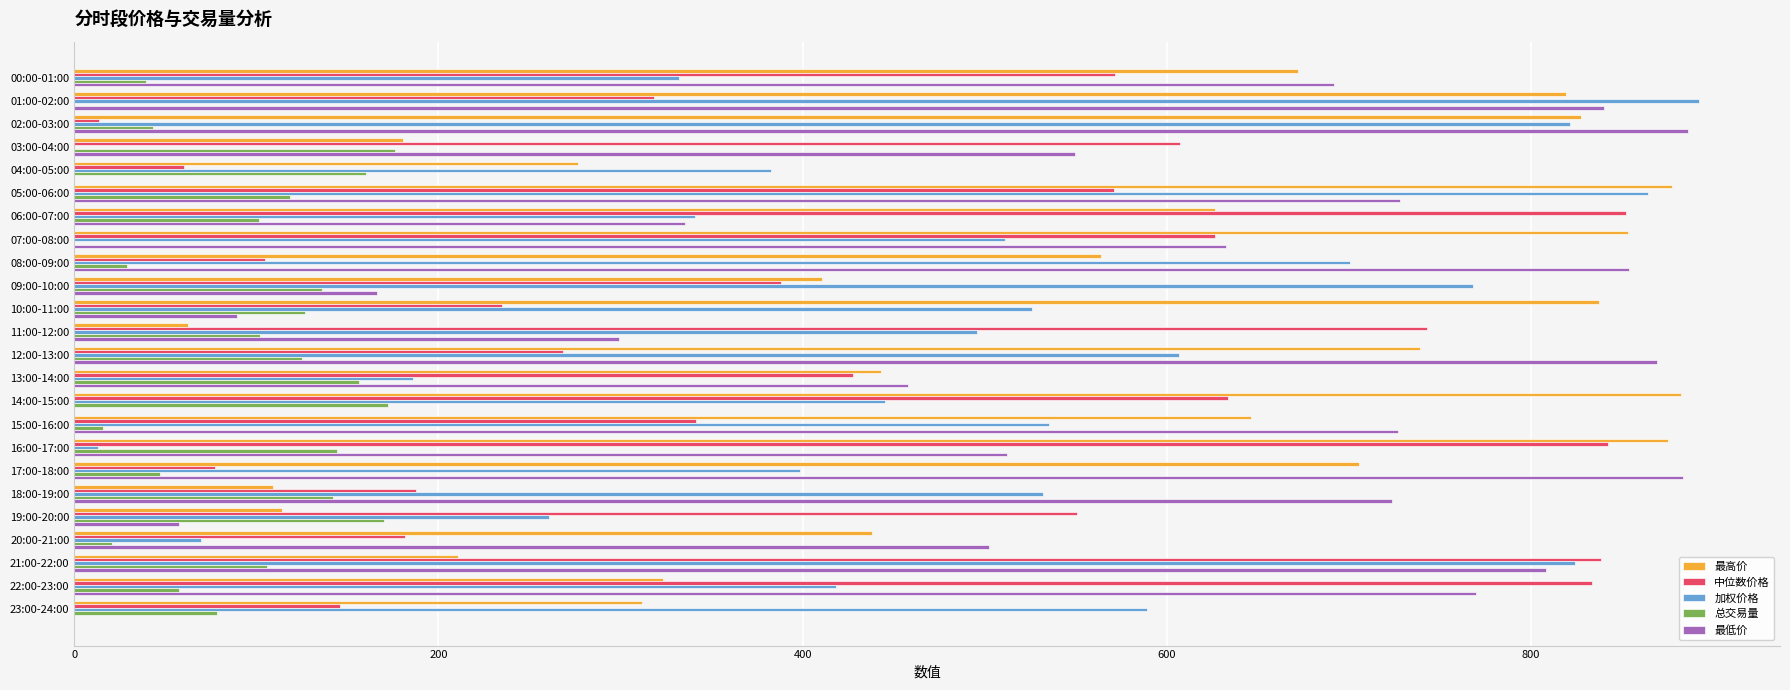

At which category is the sum across all series the highest?

05:00-06:00